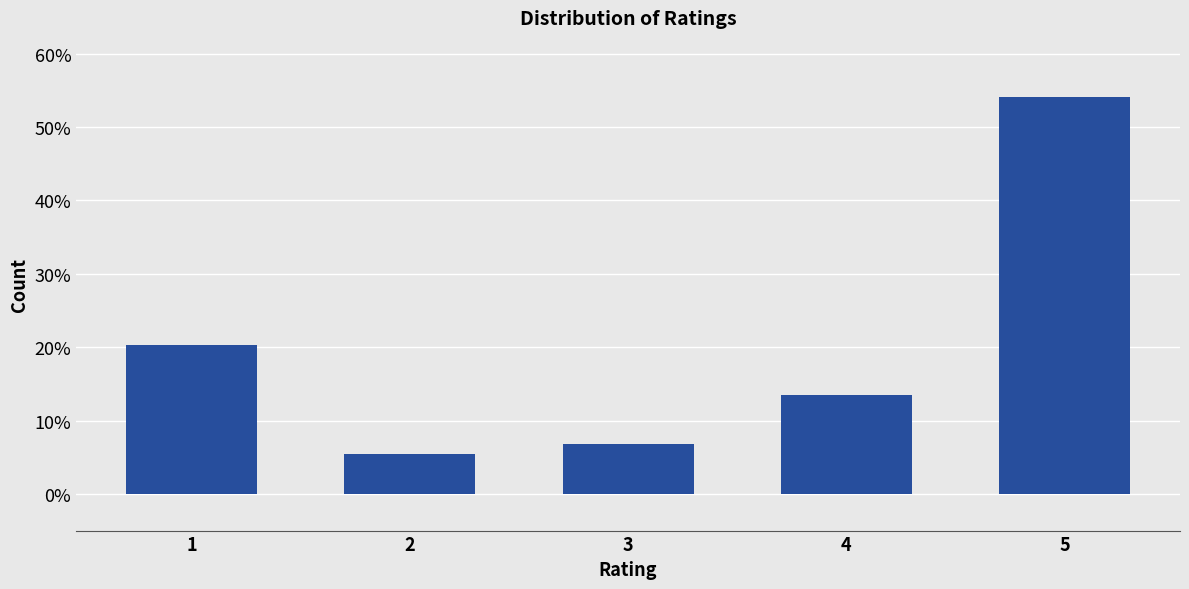

Reading right to left, what are all the values shown in this chart?

5=54.1	4=13.5	3=6.8	2=5.4	1=20.3